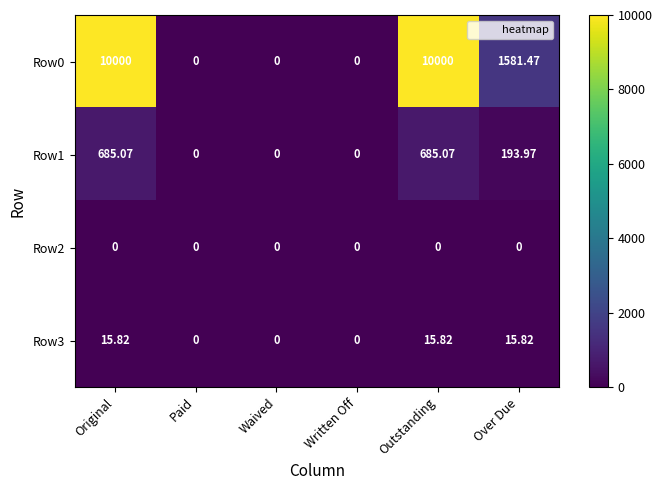

At which label does Row0 first exceed 1581?

Original